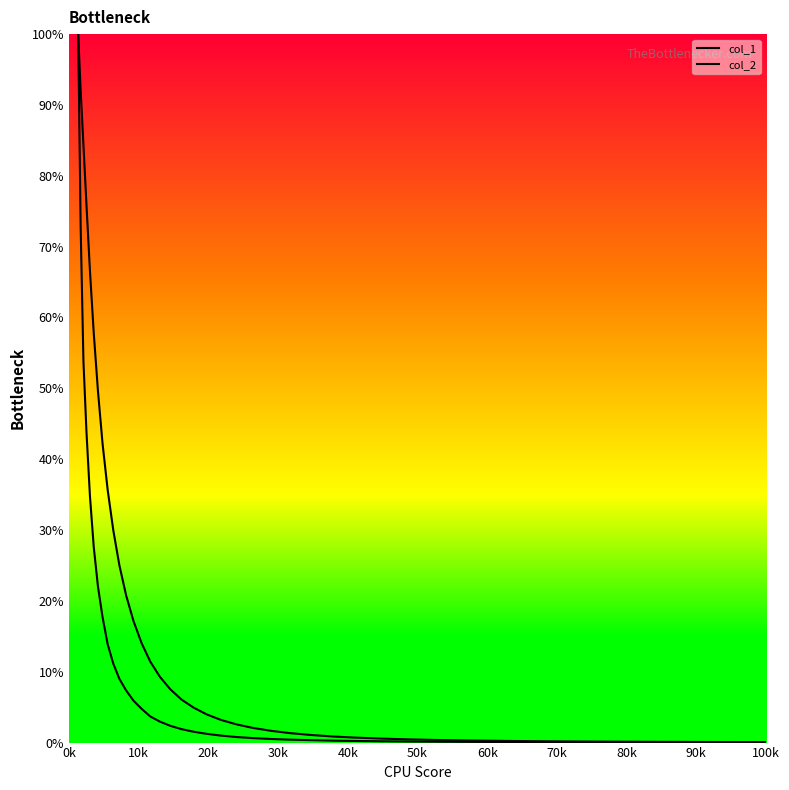

What is the difference between the maximum and minimum values in the col_1 series?

99.9